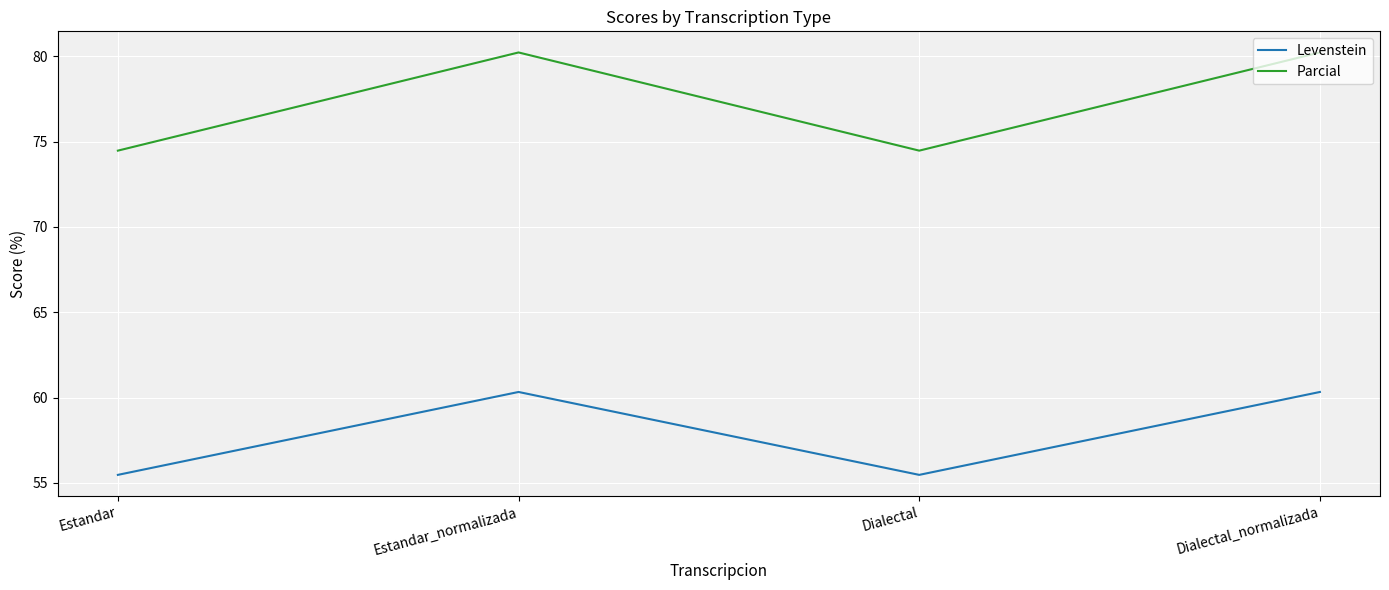

What is the difference between the maximum and minimum values in the Parcial series?

5.8